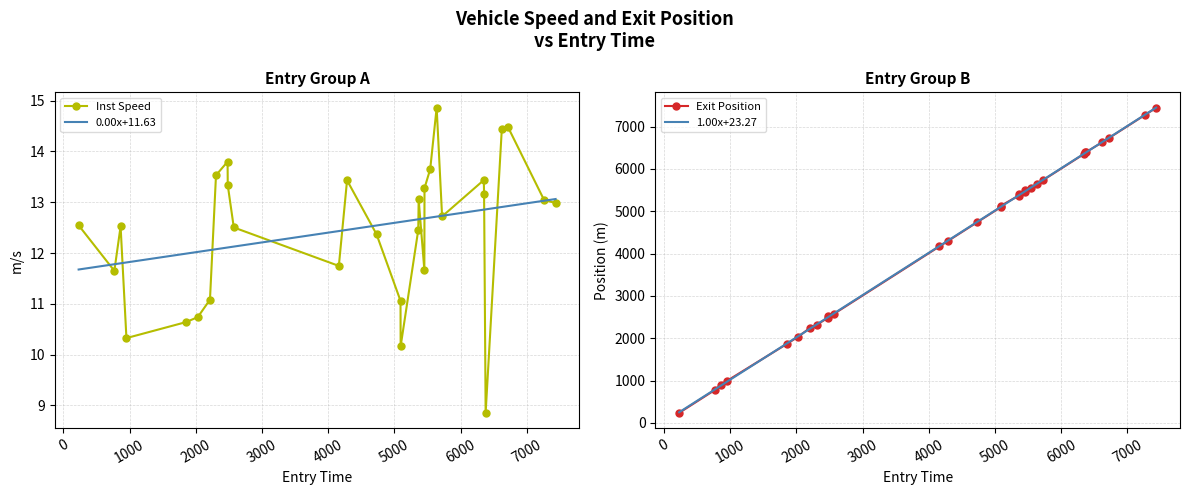

In instspeed, how many points are lower than both neighbors (excluding endpoints)?

7